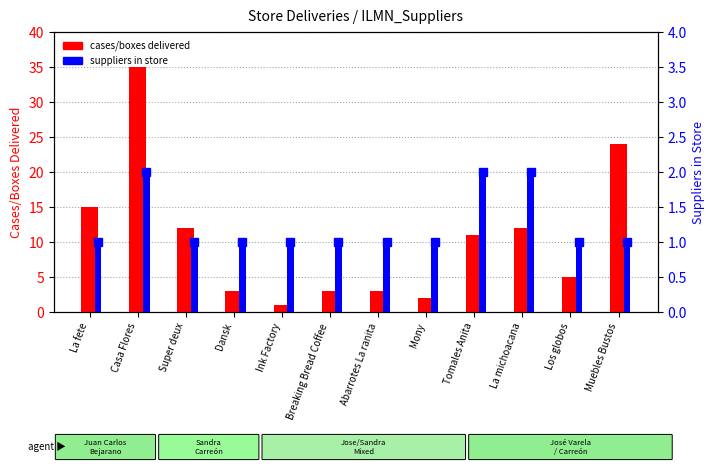

What is the label of the 11th bar from the right?

Casa Flores